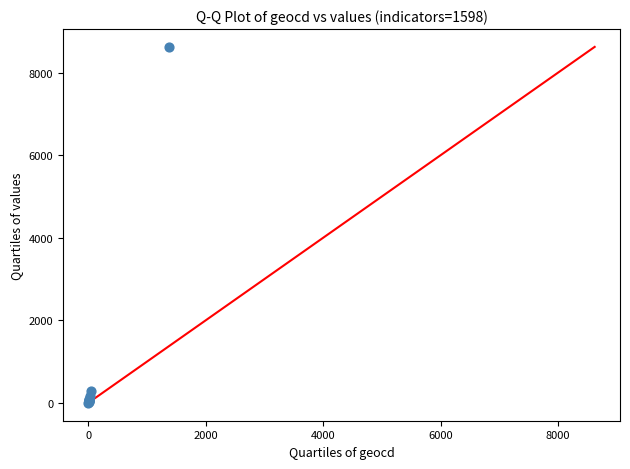

What Y value in the scatter plot is closest to 4311?

298.0